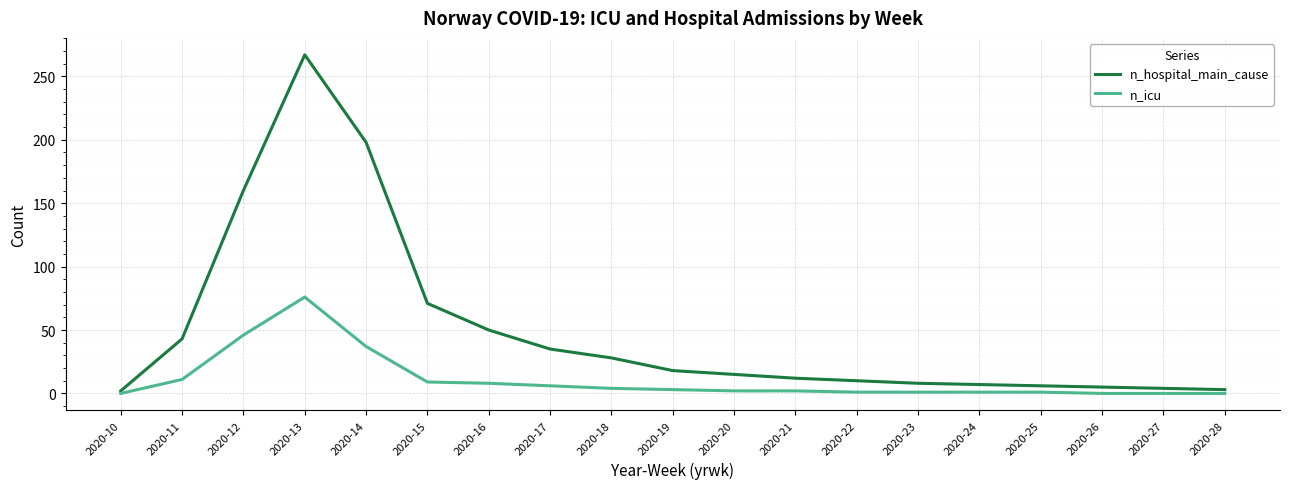

At which category is the sum across all series the highest?

2020-13